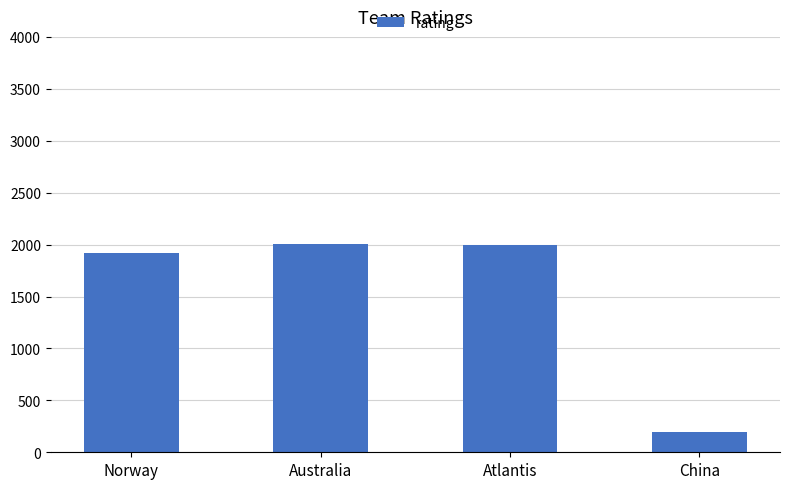

Approximately how many times larger is the value at Norway compared to Atlantis?

1.0